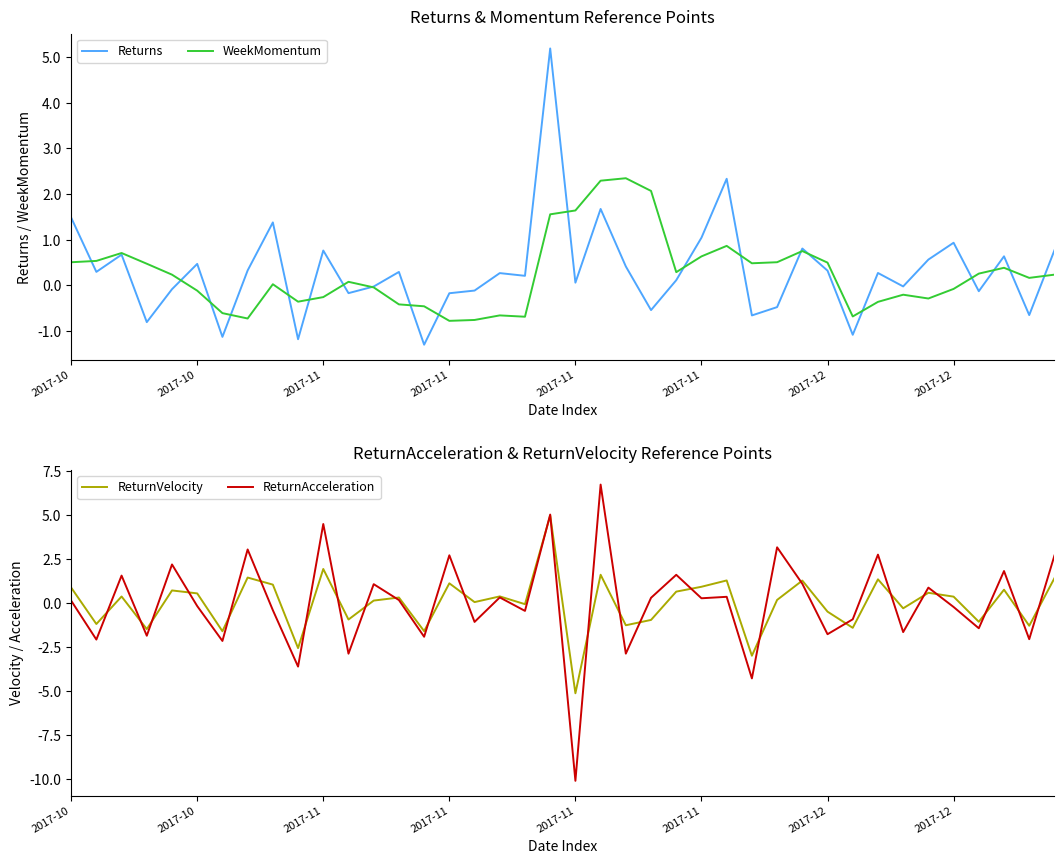

At 2017-11, list the series in order from largest to smallest.

ReturnAcceleration, WeekMomentum, Returns, ReturnVelocity